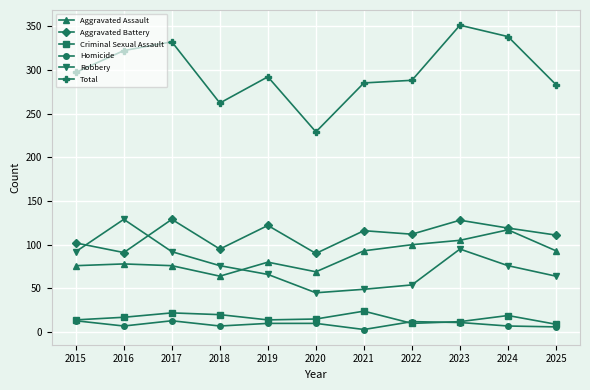

Is the value of Total at 2021 greater than the value of Criminal Sexual Assault at 2018?

Yes